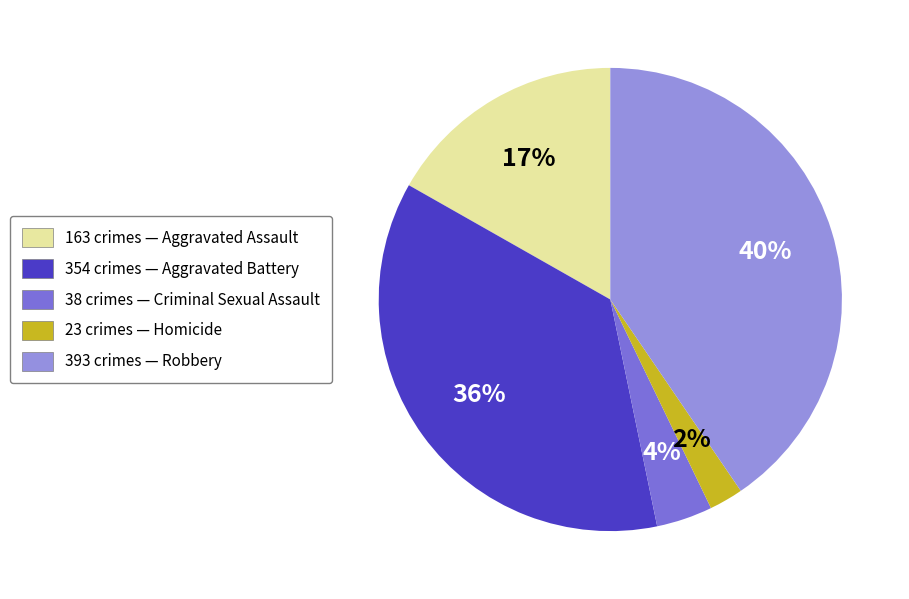

Does any single category account for the majority?

No